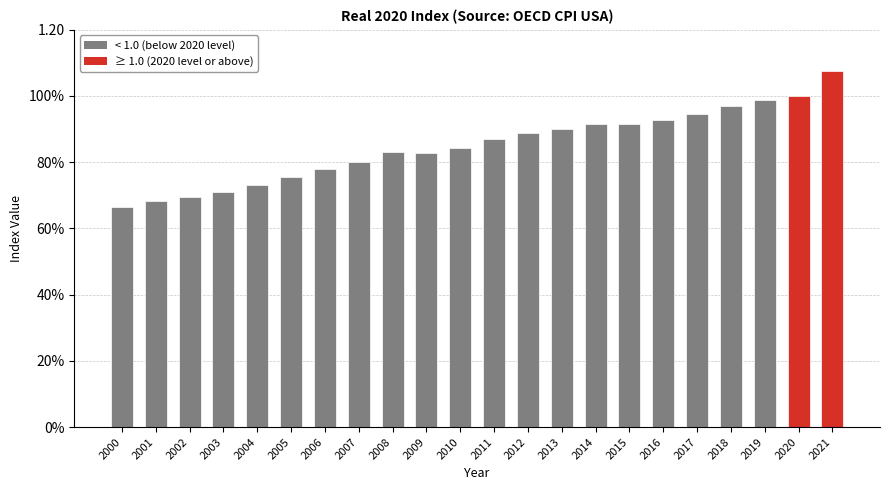

Does the chart contain any negative values?

No